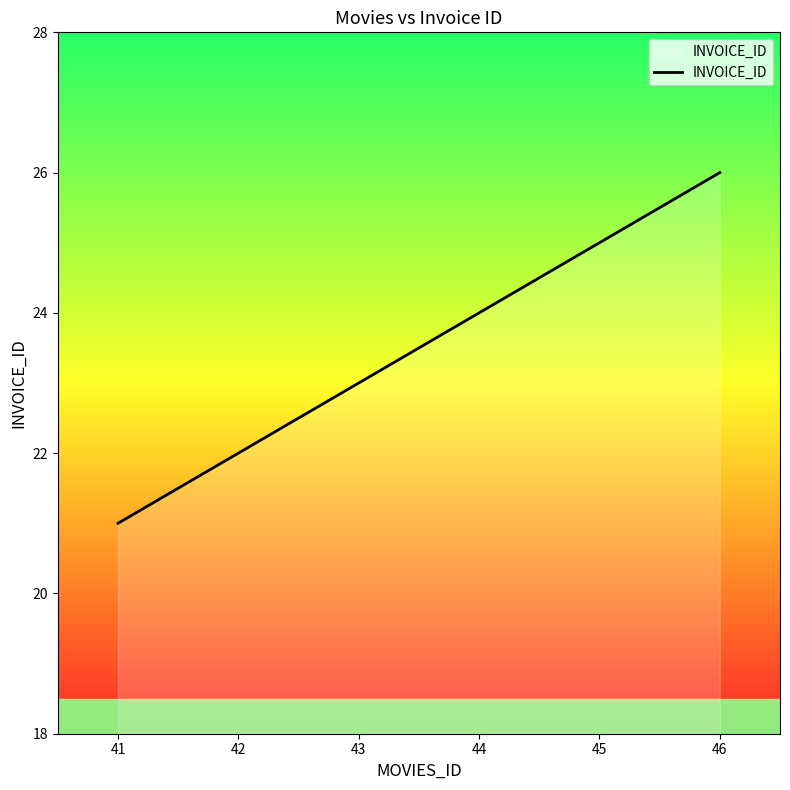

How many series are shown in this chart?

1